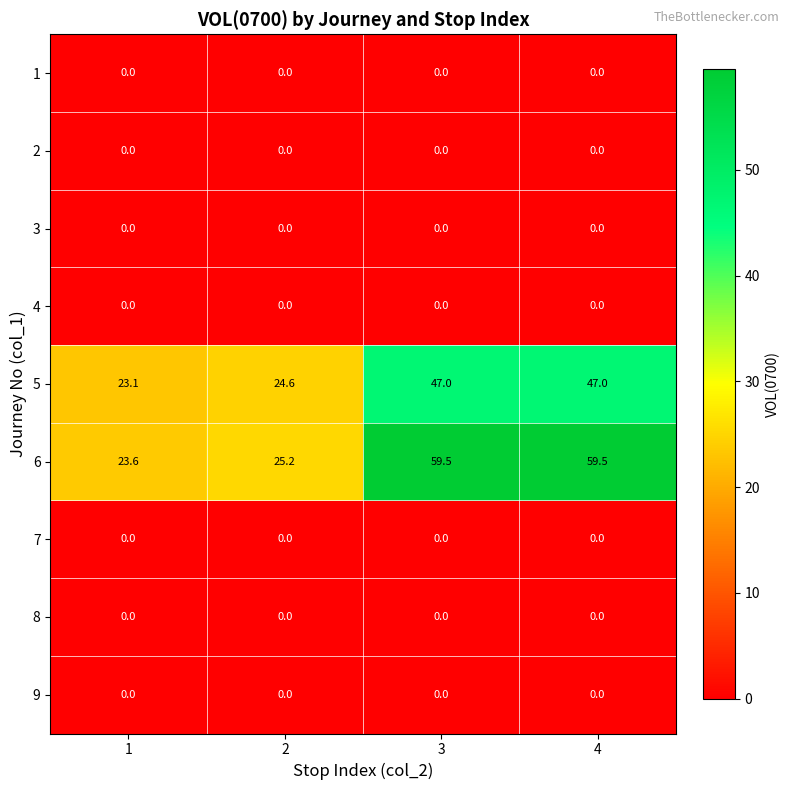

What is the total value across all series at 4?

106.5